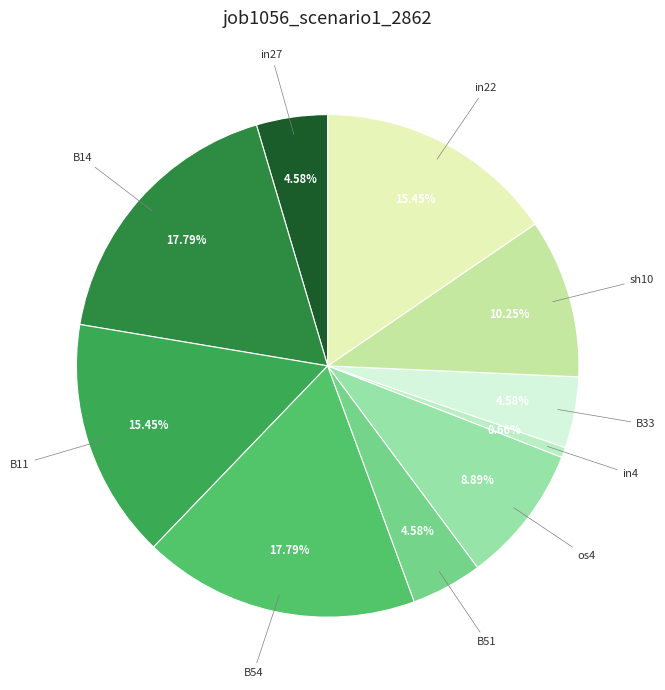

To the nearest percent, what is the average slice percentage?

10%